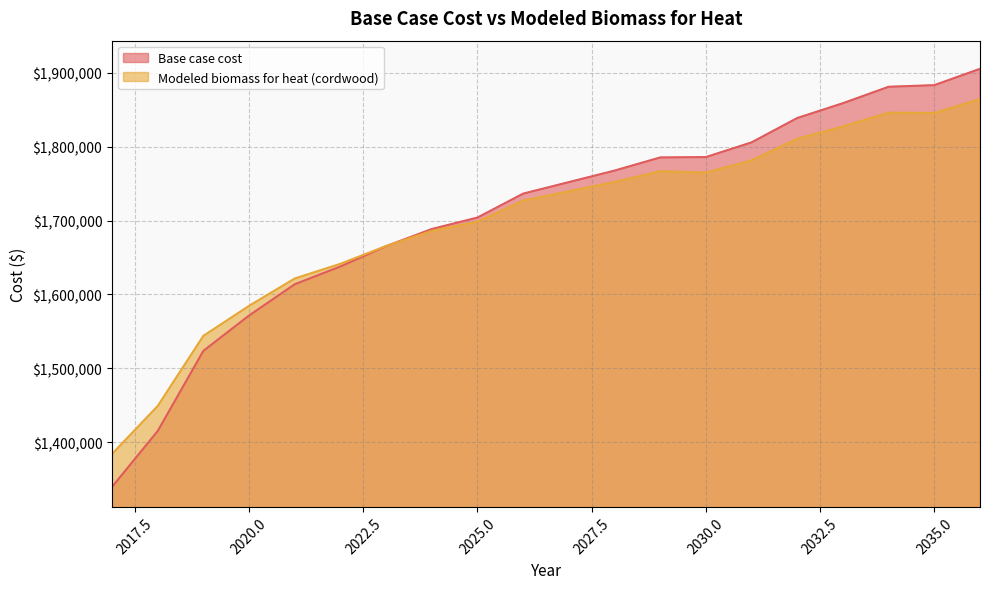

Is it true that Modeled biomass for heat (cordwood) equals 3045709.2 at 2026?

False